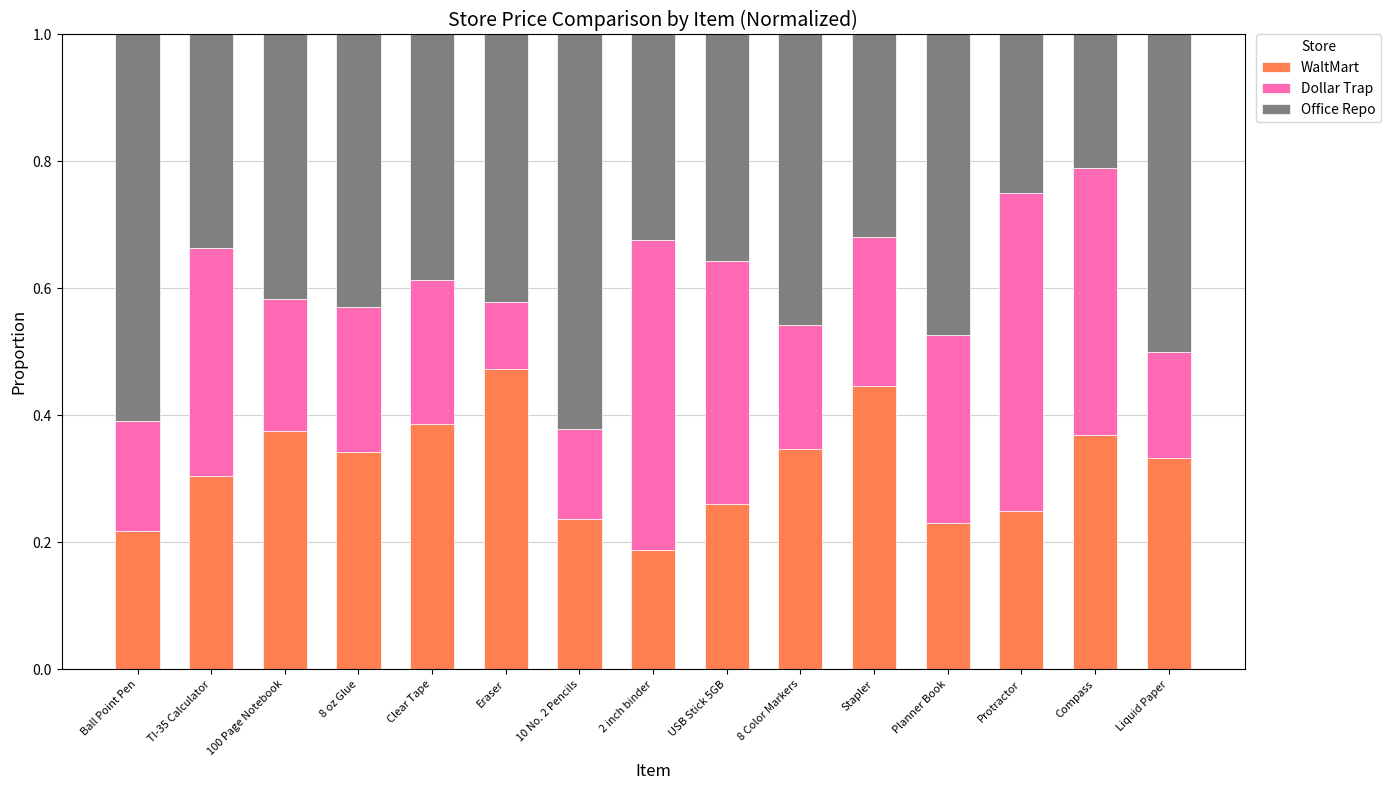

What is the total value across all series at Protractor?

1.0